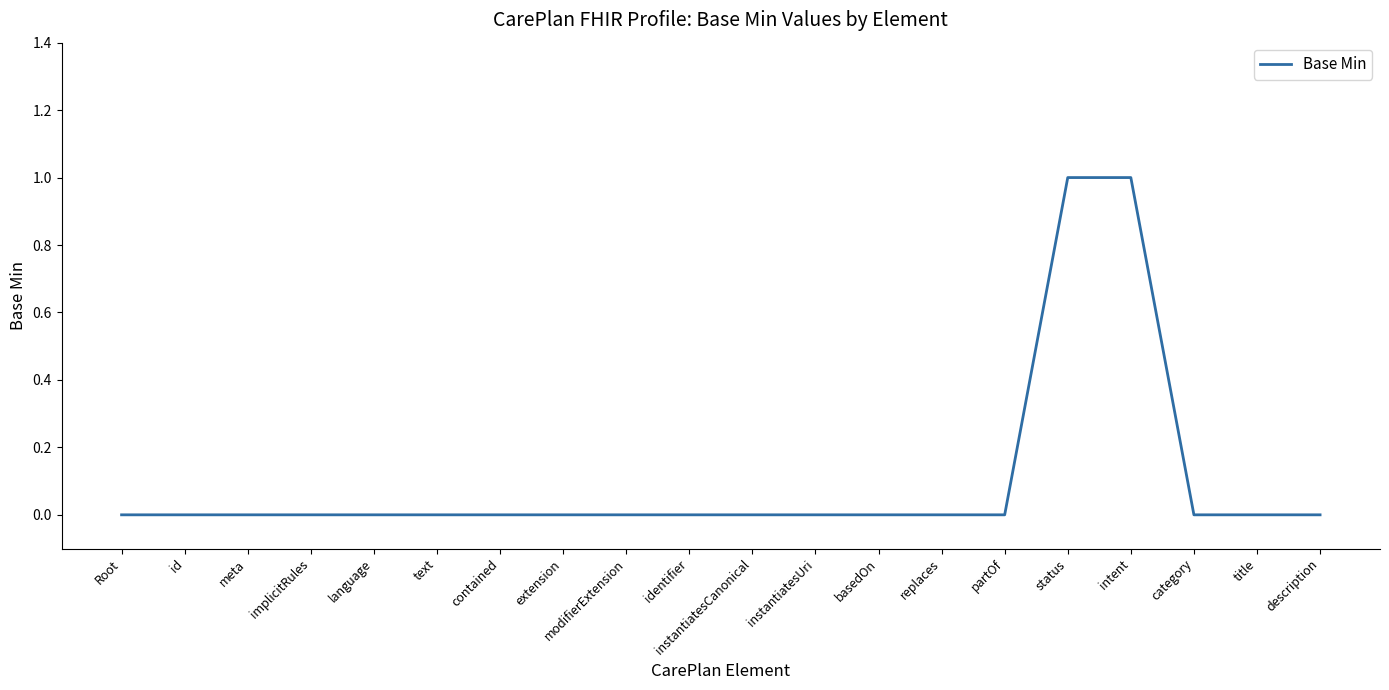

Reading right to left, what are all the values shown in this chart?

description=0	title=0	category=0	intent=1	status=1	partOf=0	replaces=0	basedOn=0	instantiatesUri=0	instantiatesCanonical=0	identifier=0	modifierExtension=0	extension=0	contained=0	text=0	language=0	implicitRules=0	meta=0	id=0	Root=0